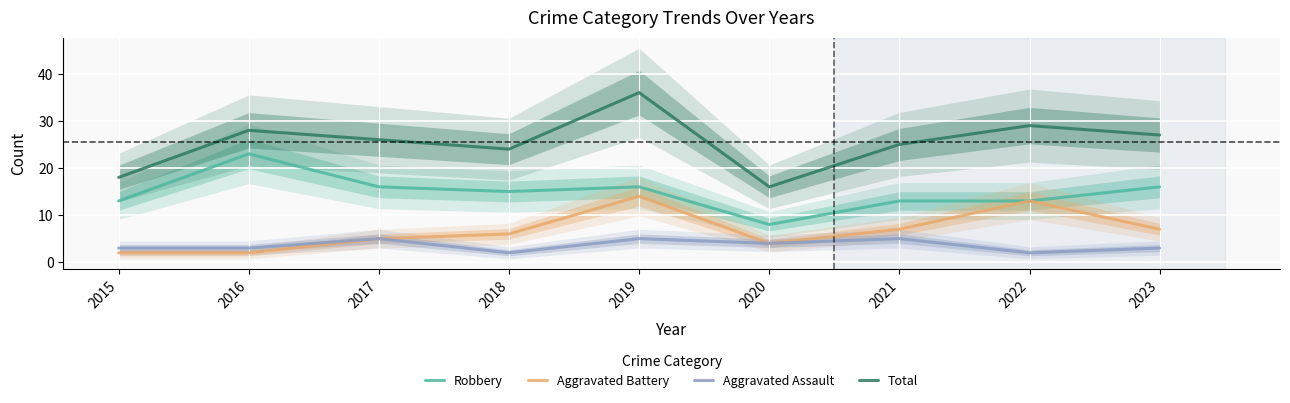

What are all the series names shown in the legend?

Robbery, Aggravated Battery, Aggravated Assault, Total